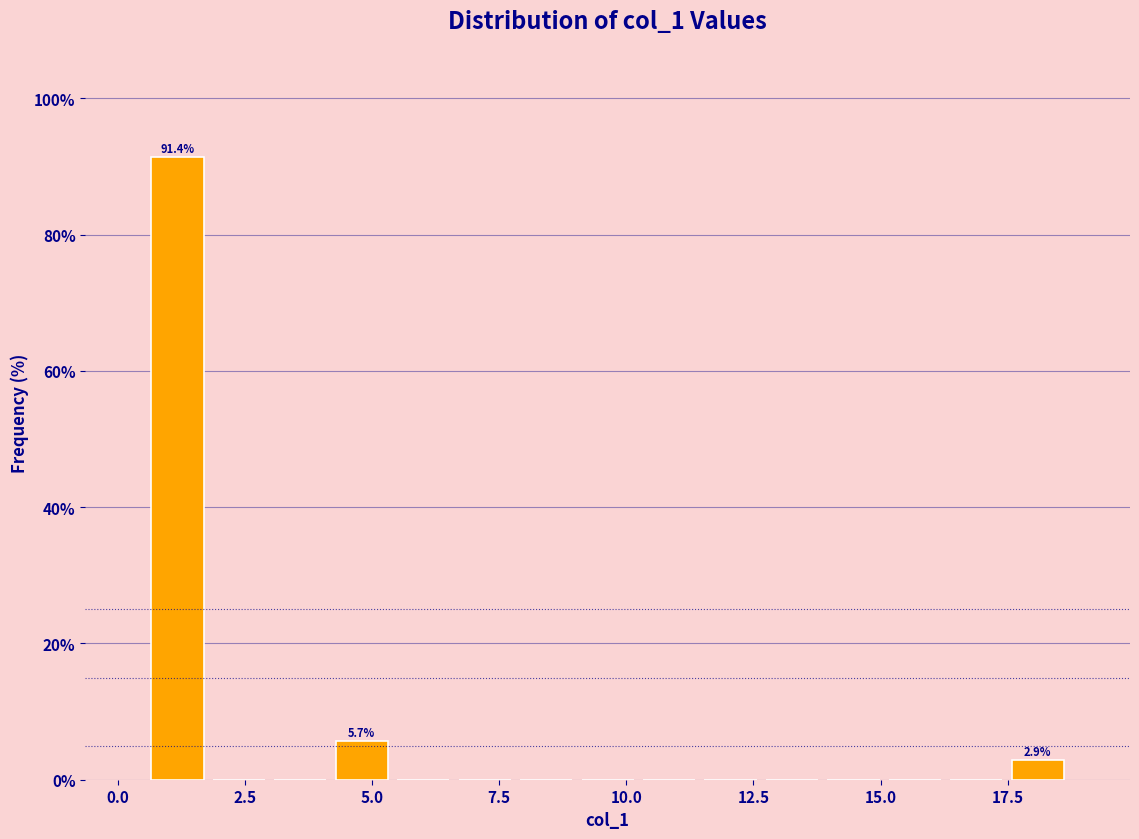

Around what value on the x-axis is the tallest bar? Give the approximate position of its centre, as read against the axis.

1.0